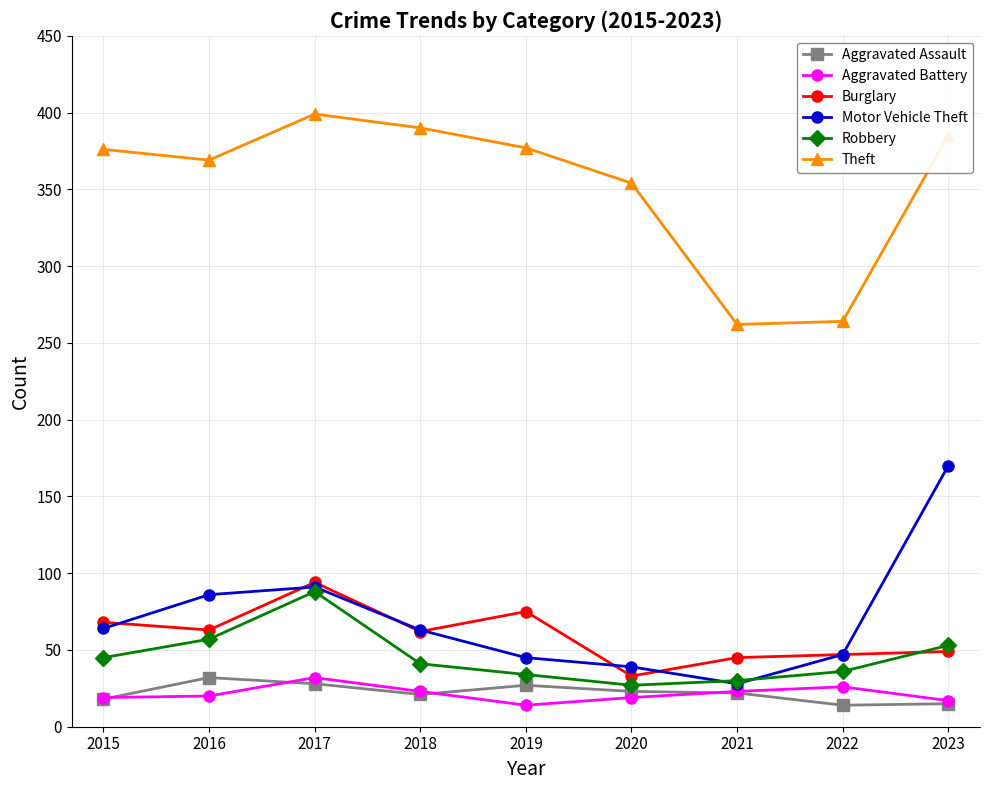

What are all the series names shown in the legend?

Aggravated Assault, Aggravated Battery, Burglary, Motor Vehicle Theft, Robbery, Theft